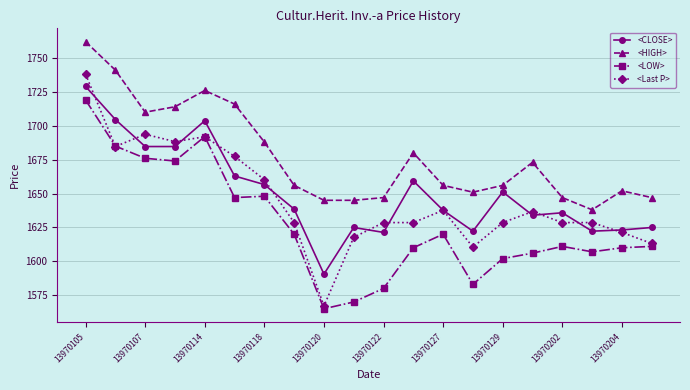

What is the value of the <CLOSE> point at the 1st from the left?

1729.0